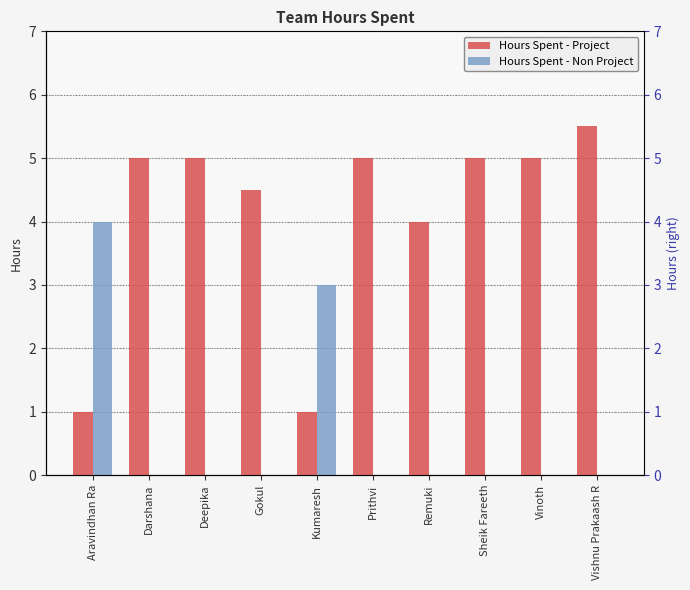

List the series in order of their peak value, lowest first.

Hours Spent - Non Project, Hours Spent - Project